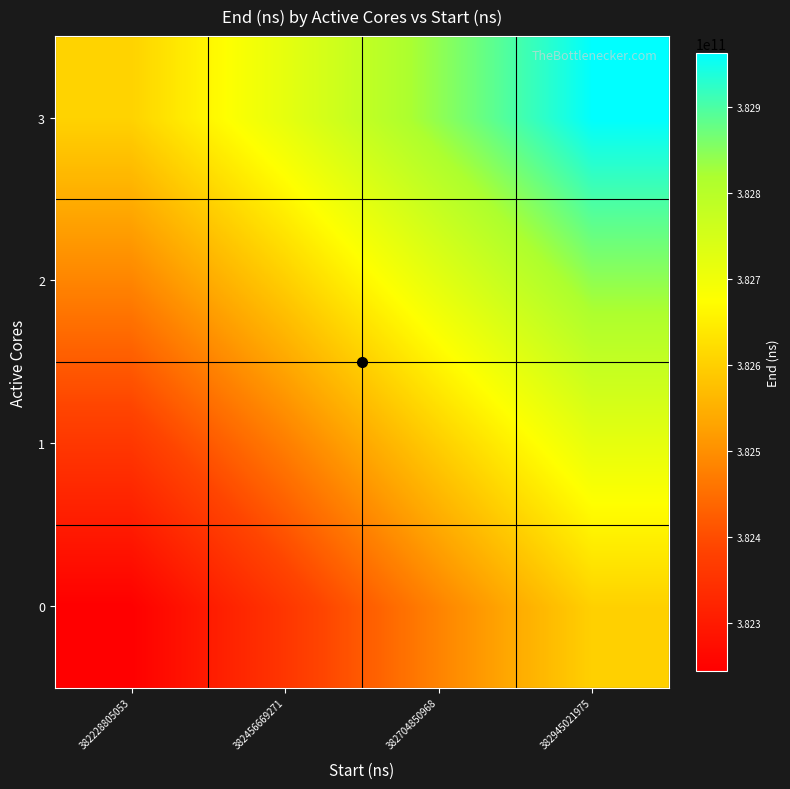

Reading left to right, transcribe all the data shown in this chart.

0: 382228805053=382243620213.5	382456669271=382357552322.5	382704850968=382481643171.0	382945021975=382601728674.5
1: 382228805053=382359430354.5	382456669271=382473362463.5	382704850968=382597453312.0	382945021975=382717538815.5
2: 382228805053=382483843815.5	382456669271=382597775924.5	382704850968=382721866773.0	382945021975=382841952276.5
3: 382228805053=382604697561.0	382456669271=382718629670.0	382704850968=382842720518.5	382945021975=382962806022.0